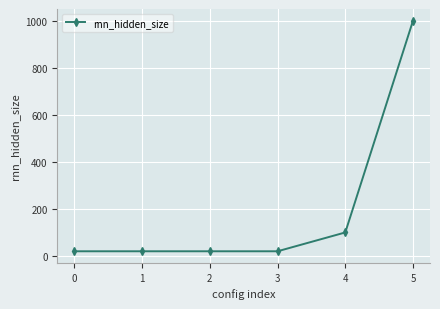

Reading left to right, extract all data points from this chart.

20	20	20	20	100	1000